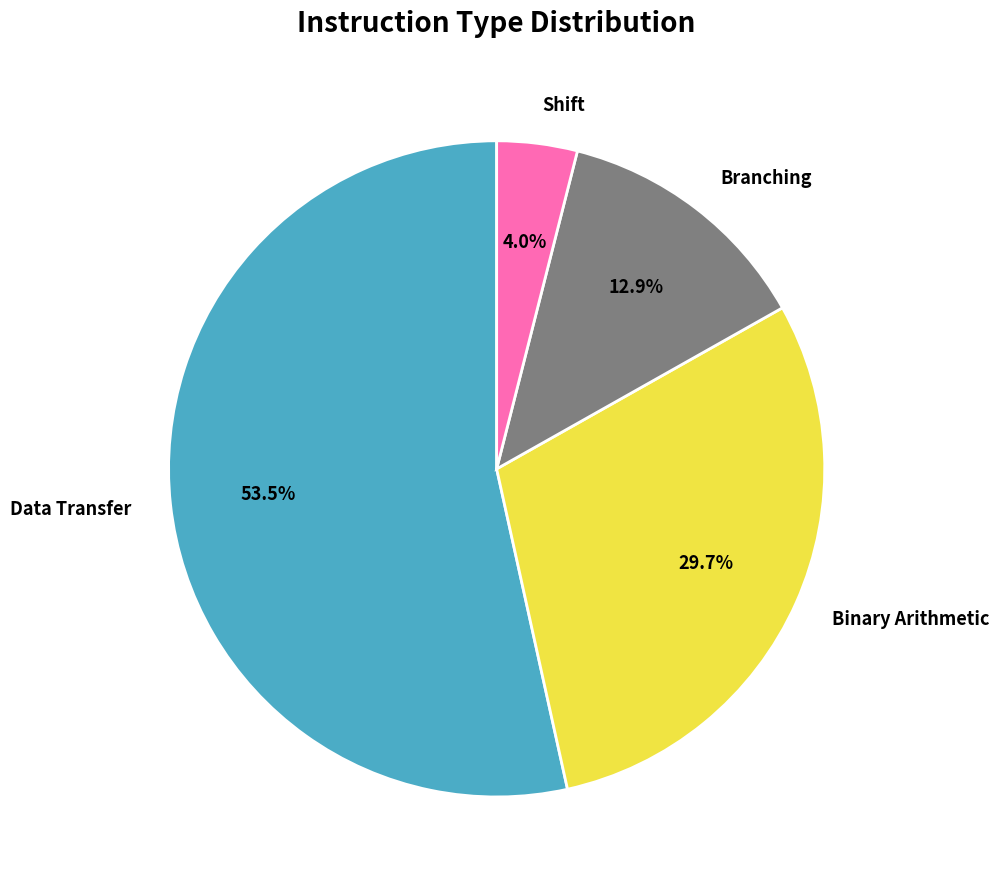

How many segments does this pie chart have?

4